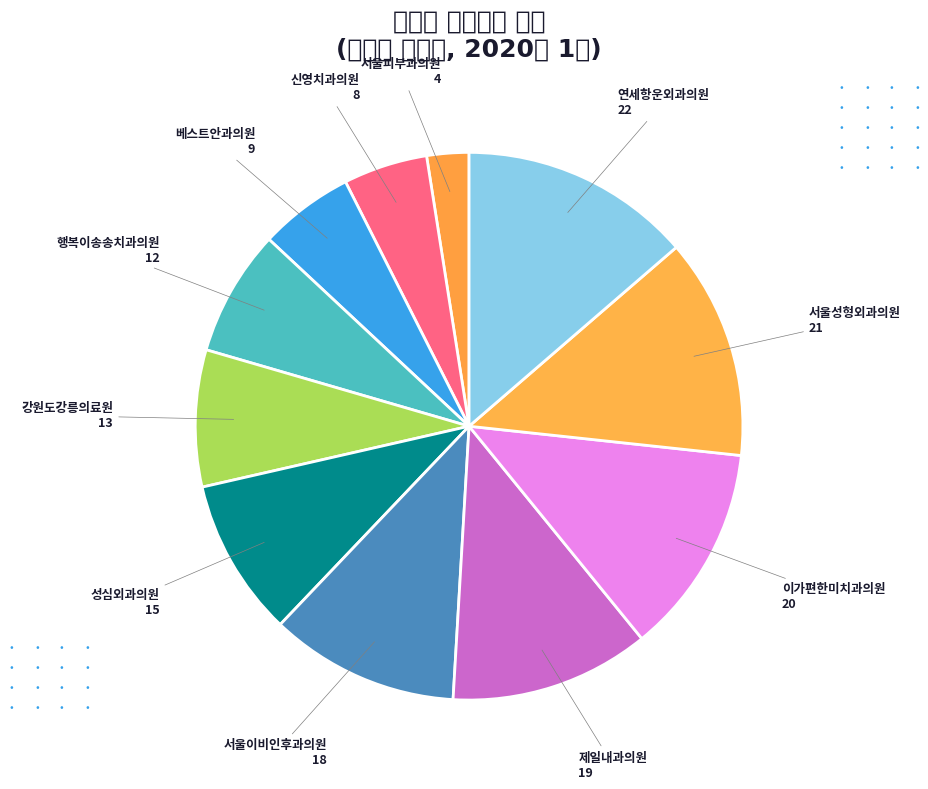

How many slices are in this pie chart?

11